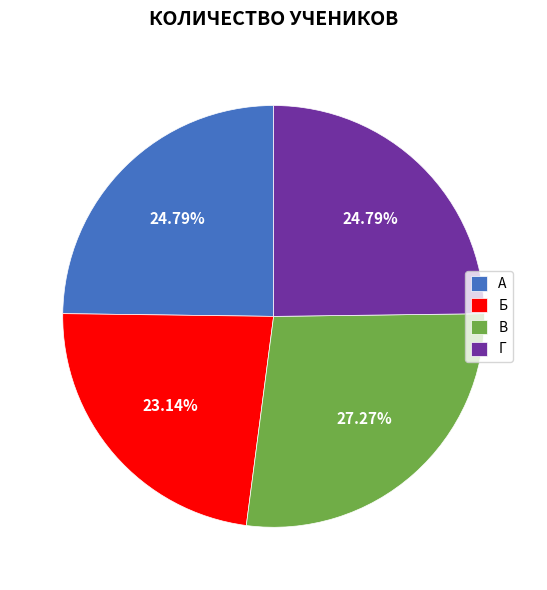

What is the ratio of the value at В to the value at А?

1.1